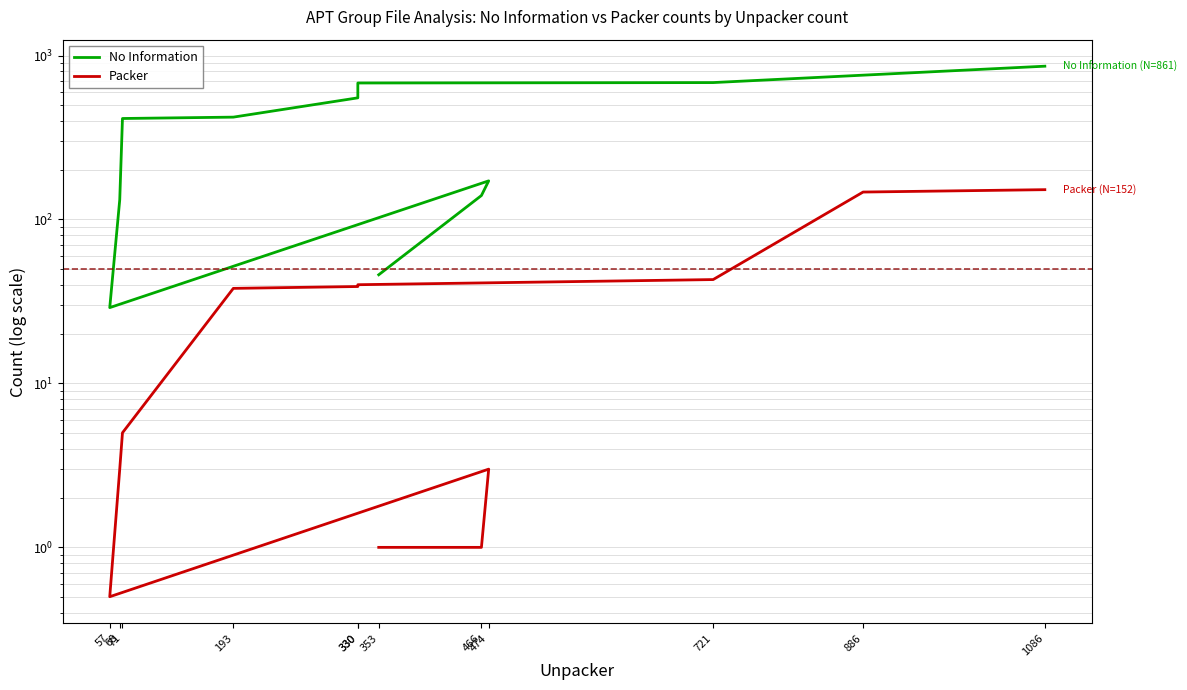

At which label is Packer closest to 76?

721